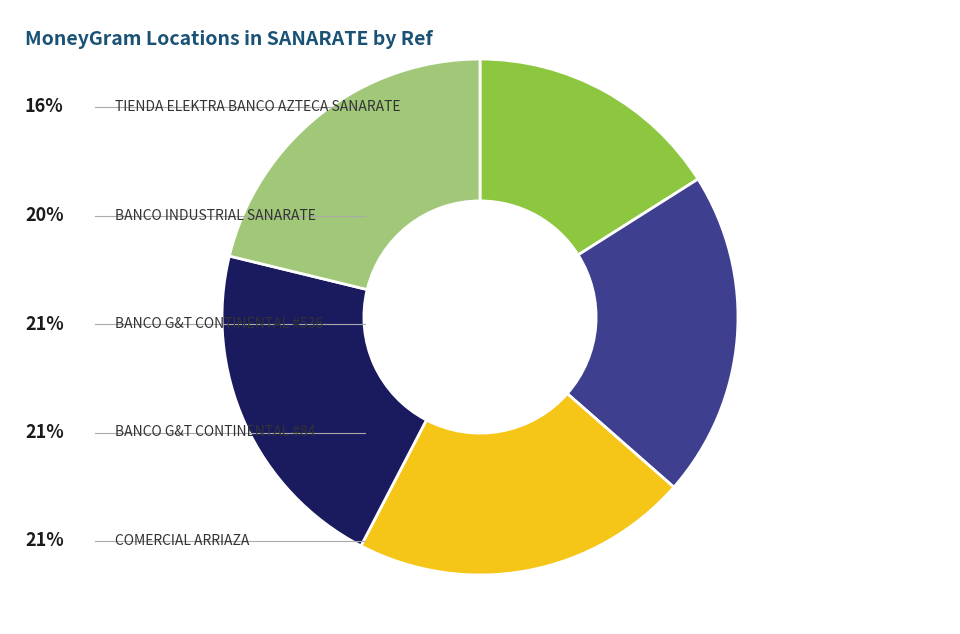

Is there a majority slice in this chart?

No